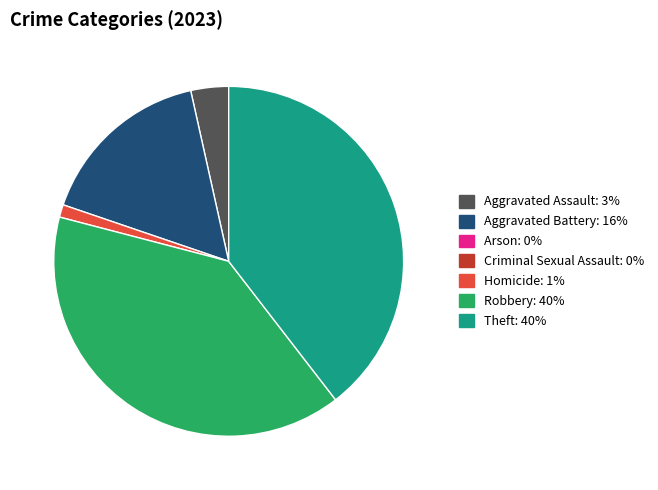

Is there a majority slice in this chart?

No